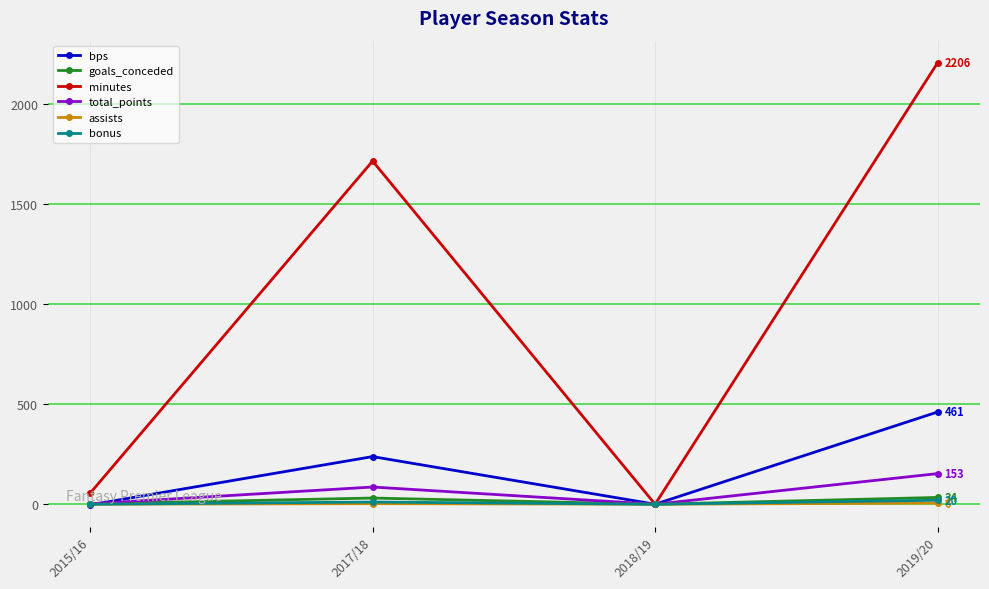

Which series changed the most between 2017/18 and 2018/19?

minutes